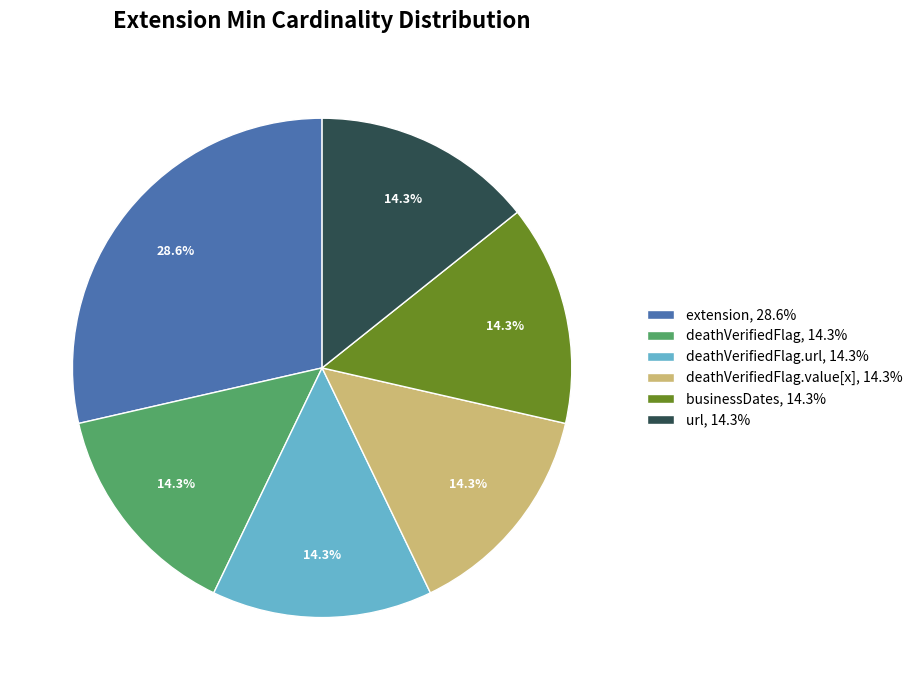

Which category has the biggest portion of the pie?

extension, 28.6%